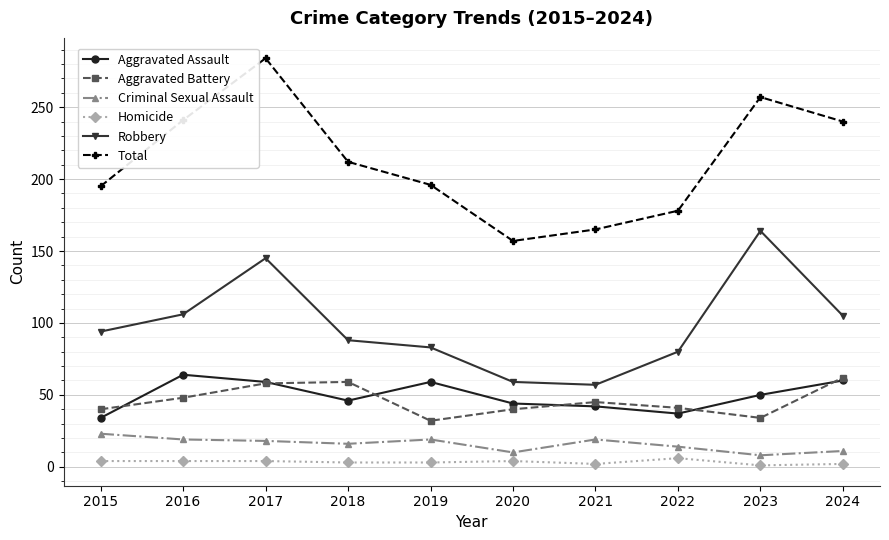

What is the value of the Robbery point at the 10th from the left?

105